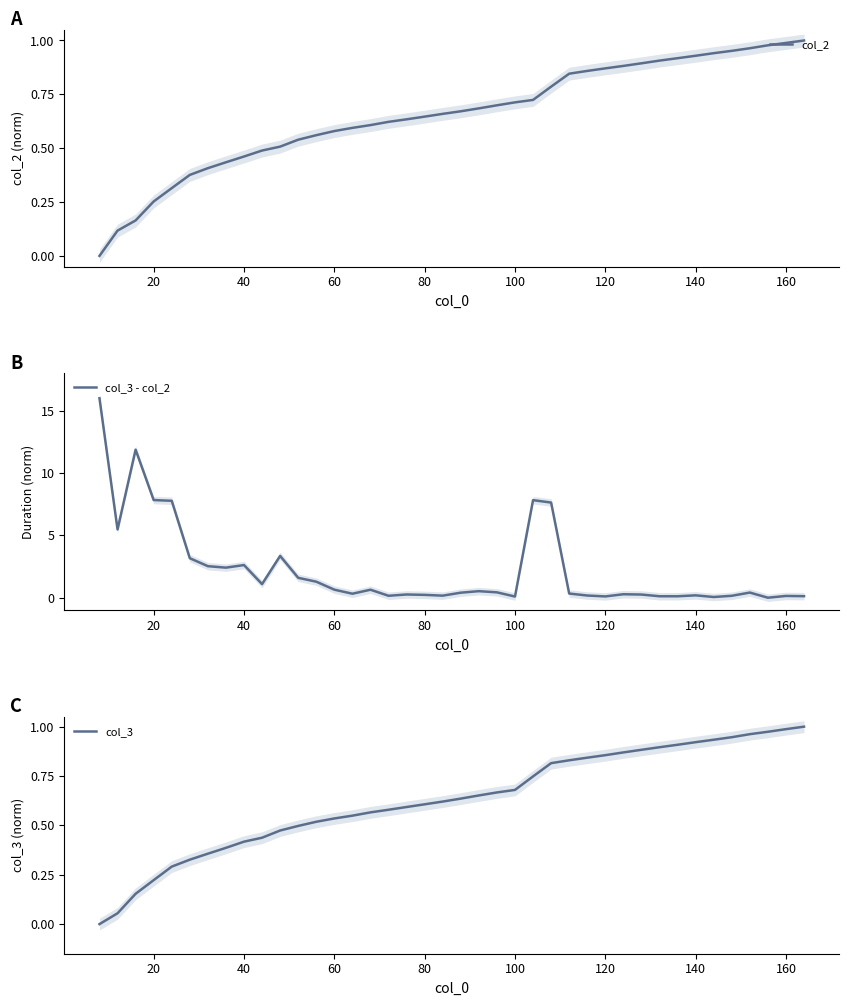

The col_3 series shows 0.3 at 60. True or false?

False